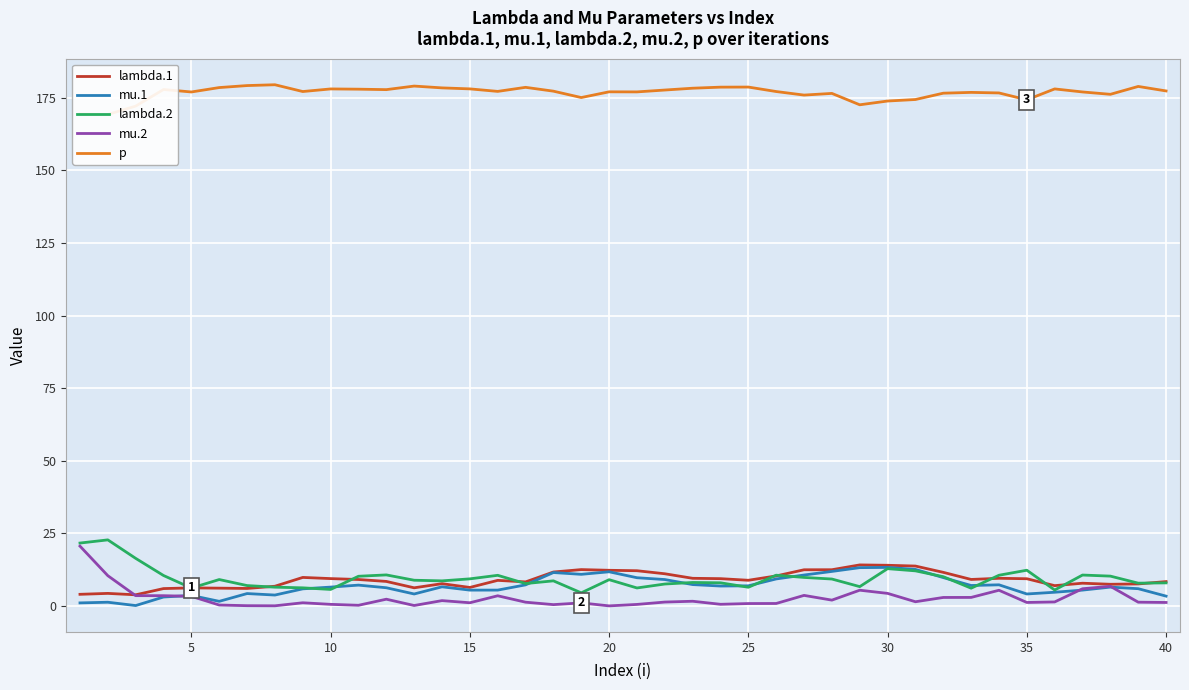

True or false: lambda.1 has more than 0 points higher than both neighbors.

True